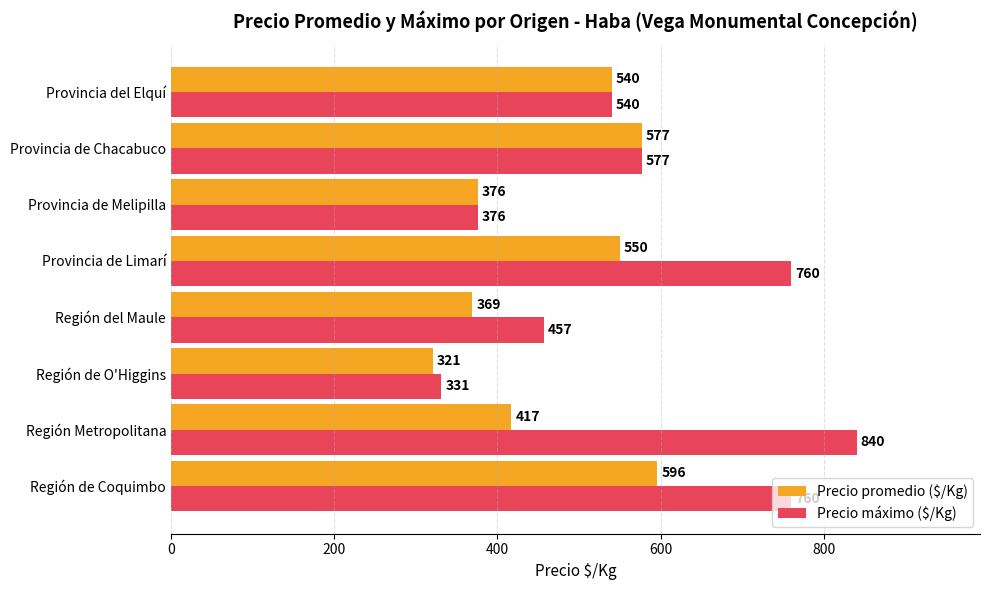

What is the sum of the Precio promedio ($/Kg) values at Provincia de Melipilla and Región del Maule?

745